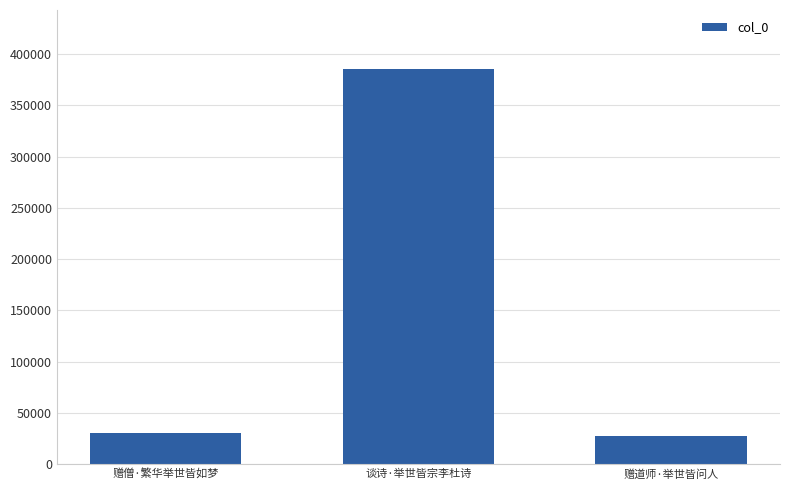

Reading left to right, extract all data points from this chart.

赠僧·繁华举世皆如梦=29977	谈诗·举世皆宗李杜诗=385387	赠道师·举世皆问人=27126